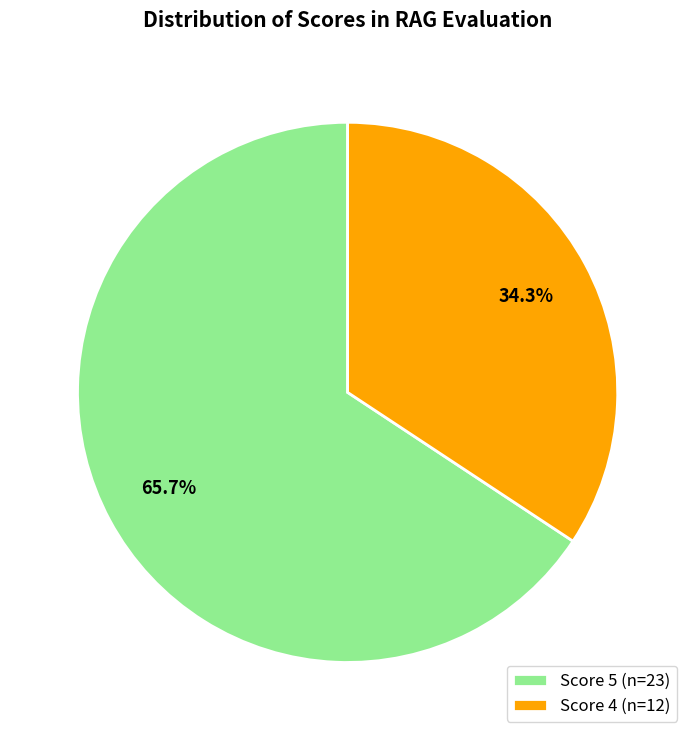

How many segments does this pie chart have?

2